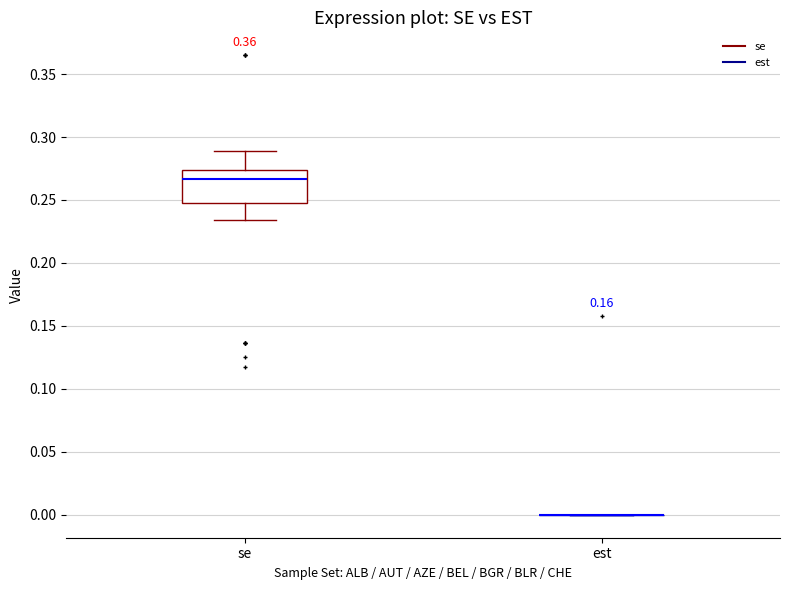

Which box is the tallest, from its lower edge to its upper edge?

se